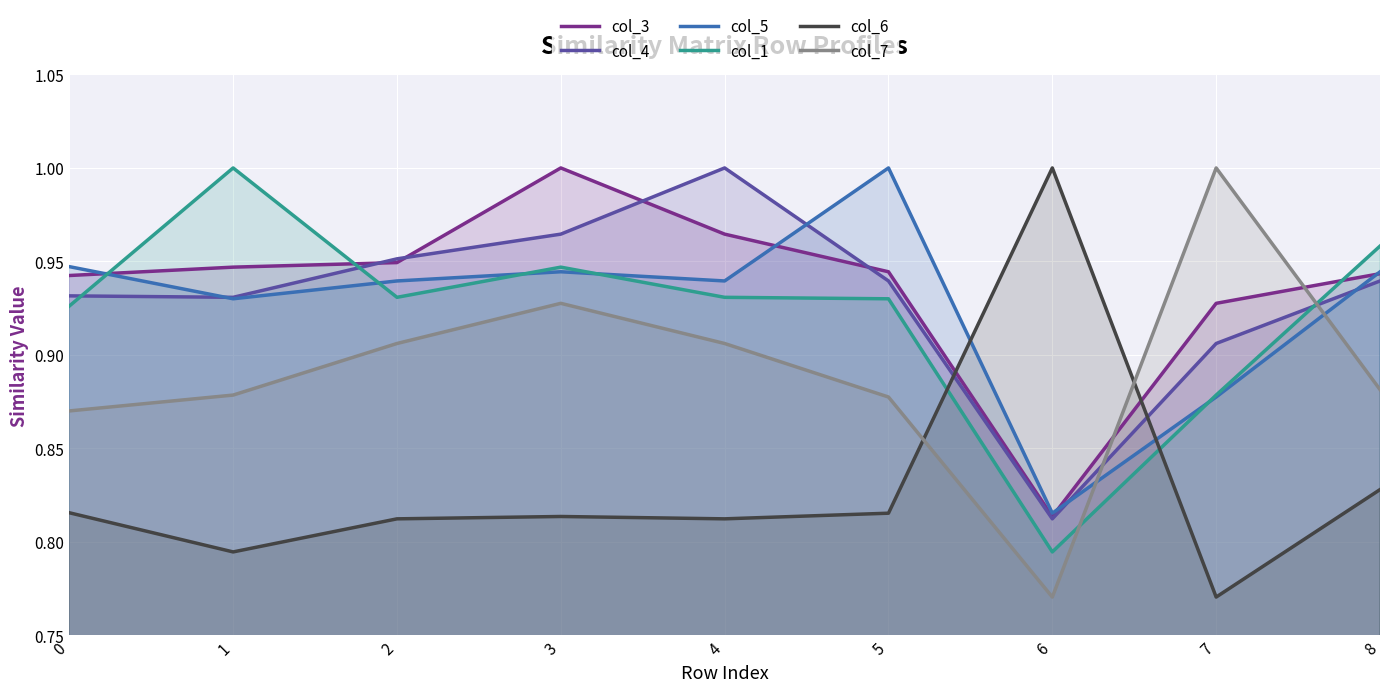

Where do col_1 and col_4 first cross each other?

0 and 1